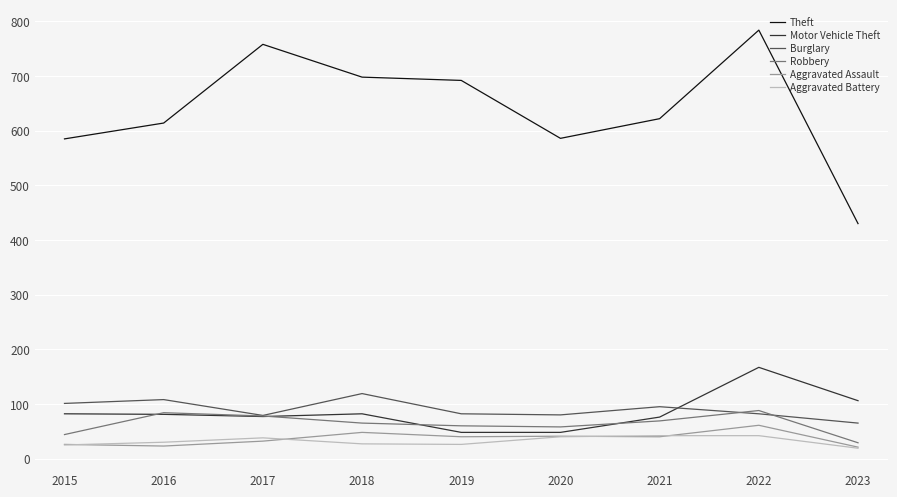

What is the spread (max minus min) of values at 2021?

582